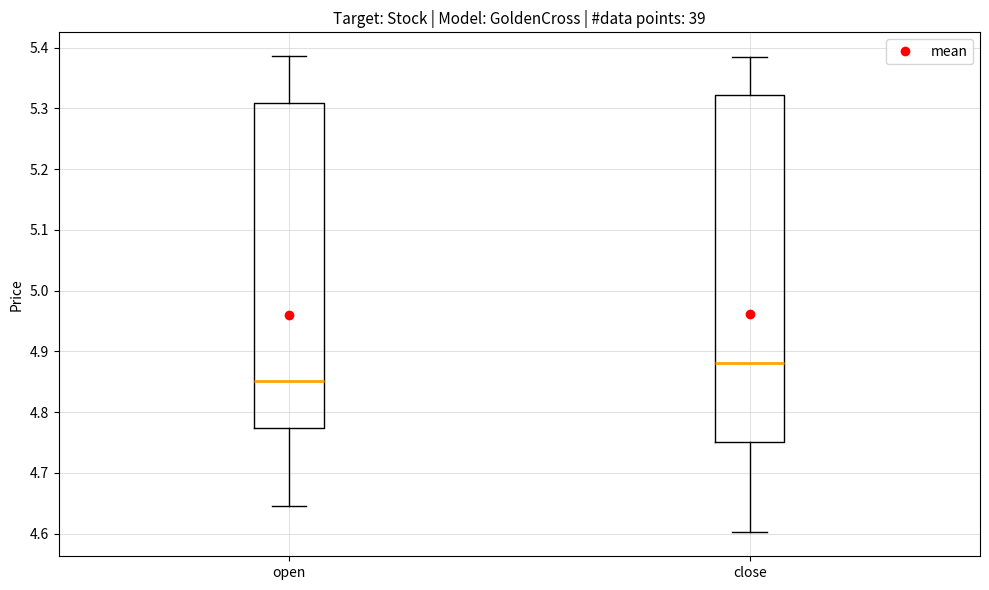

Reading left to right, read every box against the y-axis: the position of its median line, the range the box covers, and the ends of its whiskers. The values are not printed on the chart, so give them approximately, as read against the axis.

open: median 4.85, box 4.77 to 5.31, whiskers 4.65 to 5.39
close: median 4.88, box 4.75 to 5.32, whiskers 4.60 to 5.38